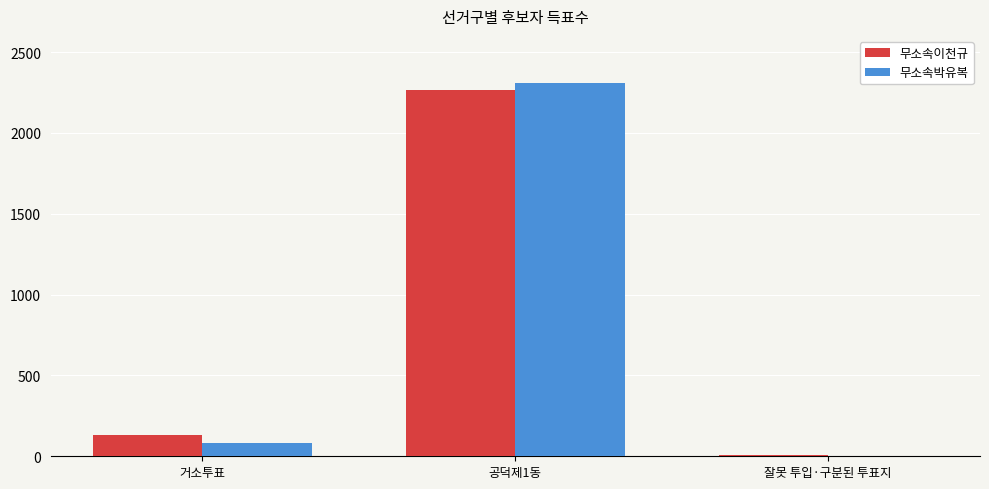

What is the difference between the 무소속박유복 values at 공덕제1동 and 잘못 투입·구분된 투표지?

2304